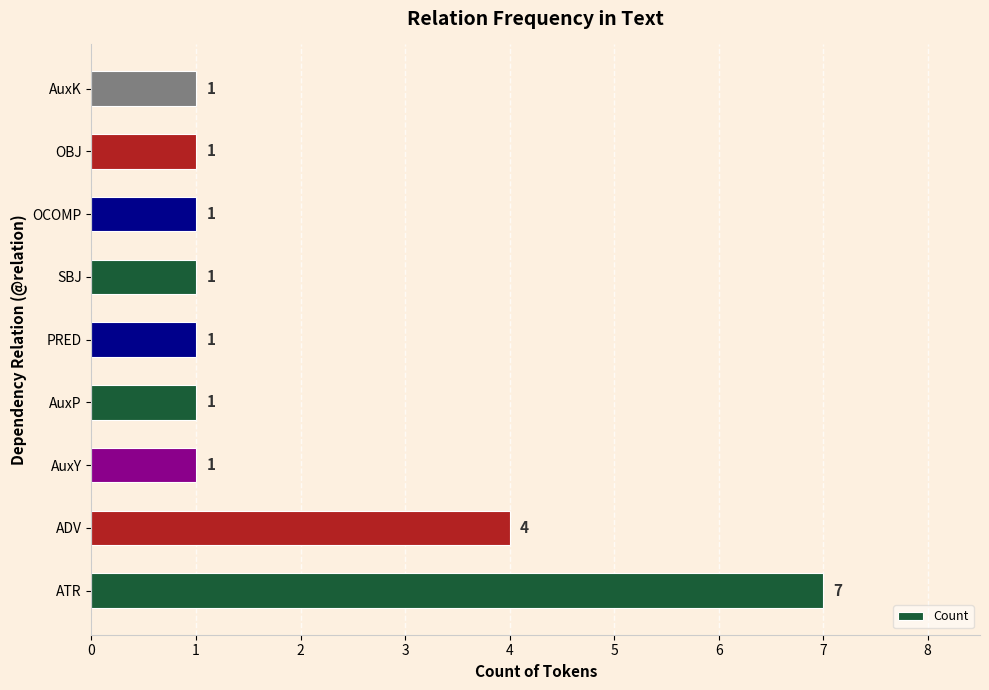

At which category does the chart reach its peak across all series?

ATR